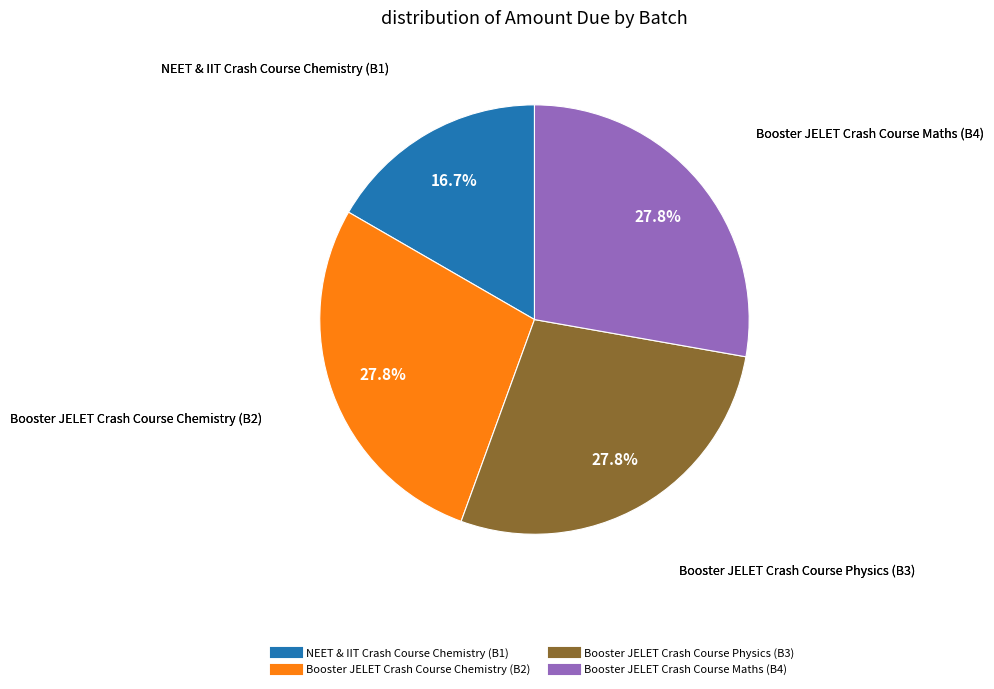

Which slice is the smallest?

NEET & IIT Crash Course Chemistry (B1)